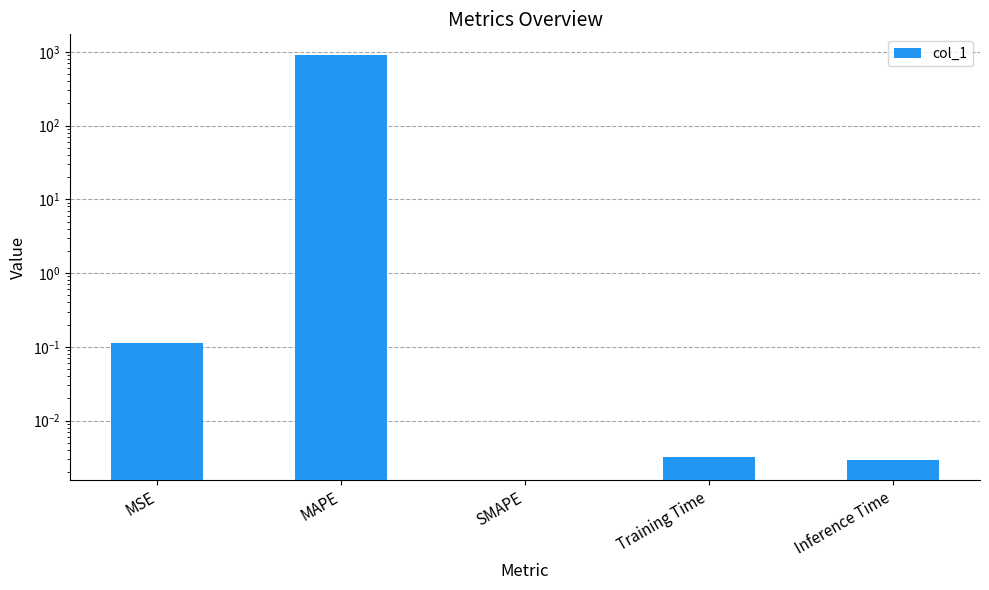

Rank the categories by value from lowest to highest.

SMAPE, Inference Time, Training Time, MSE, MAPE